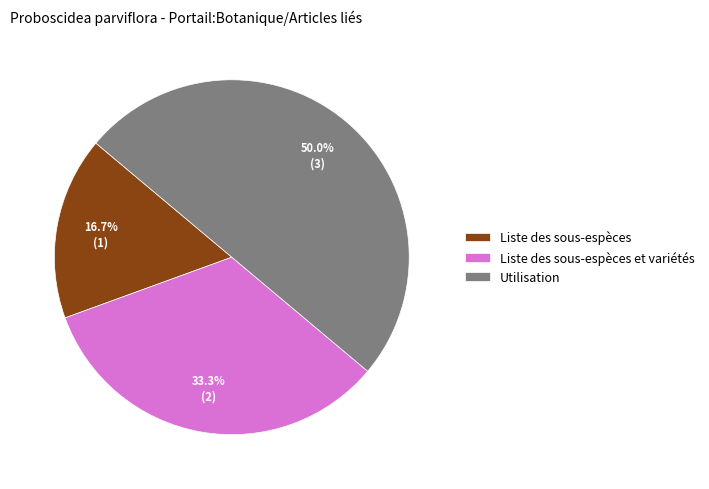

Which slice is the largest?

Utilisation